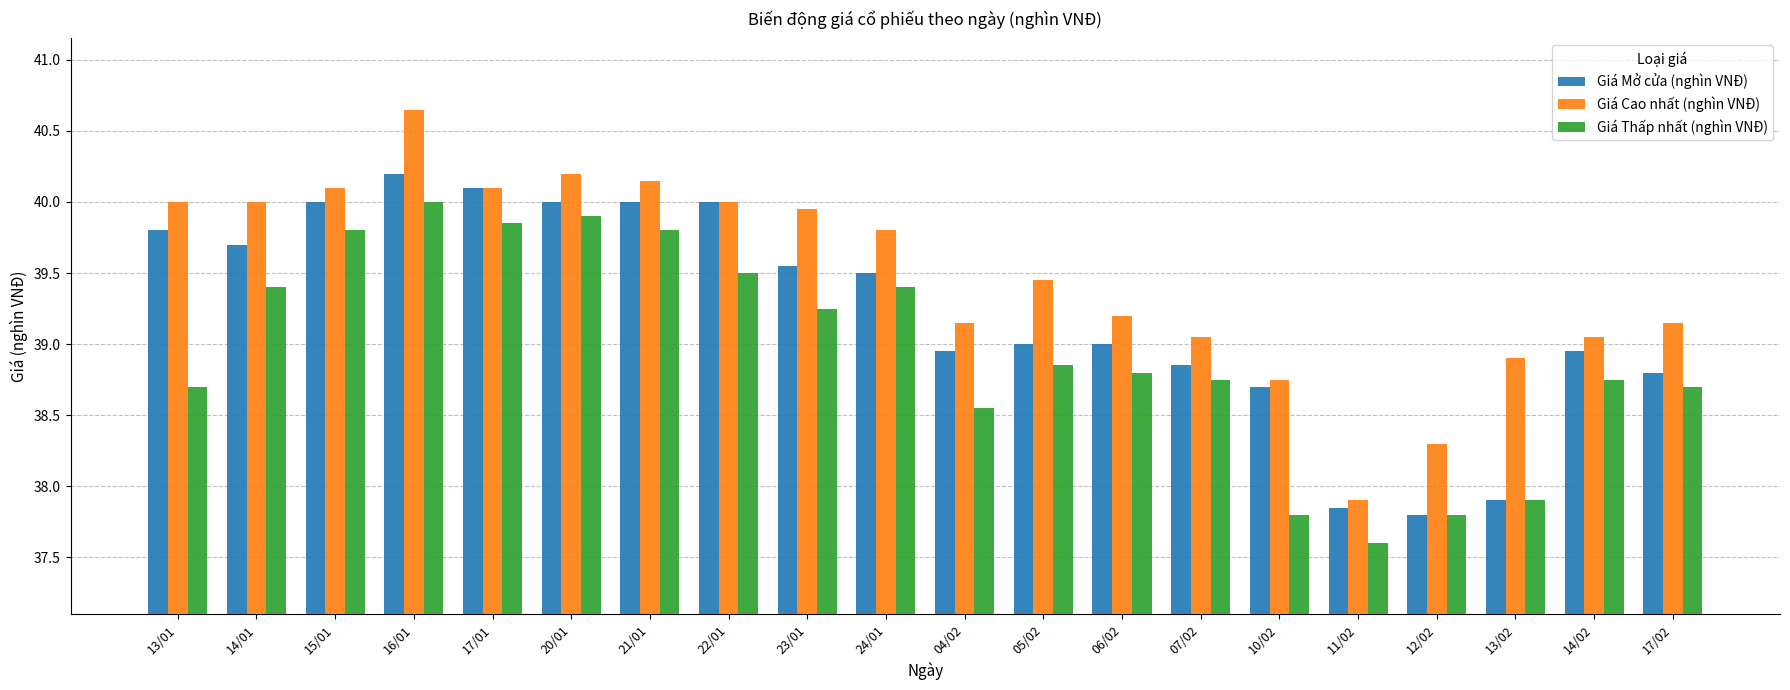

Which series has the largest total across all categories?

Giá Cao nhất (nghìn VNĐ)